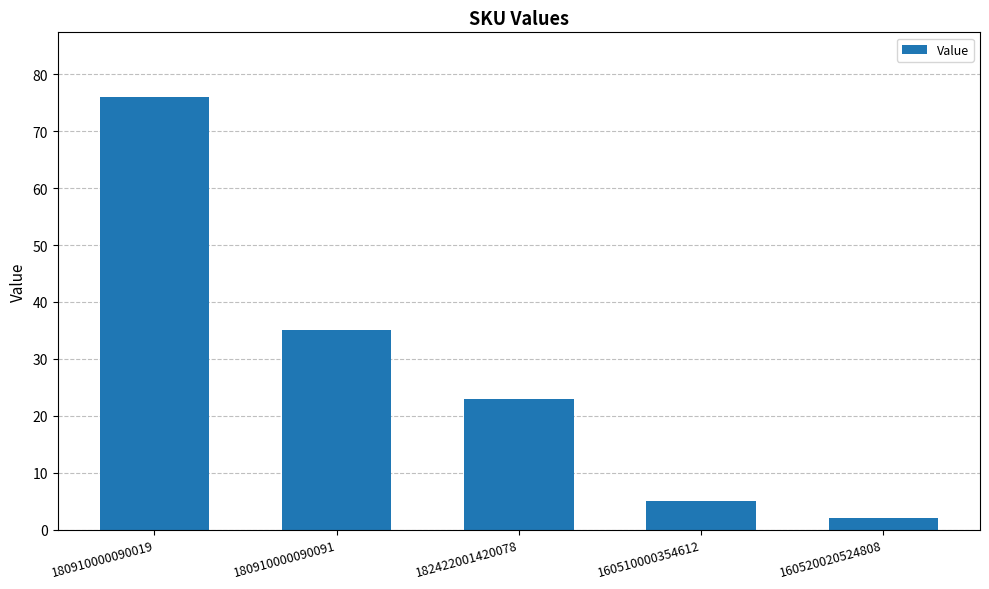

Count the number of data series in this chart.

1